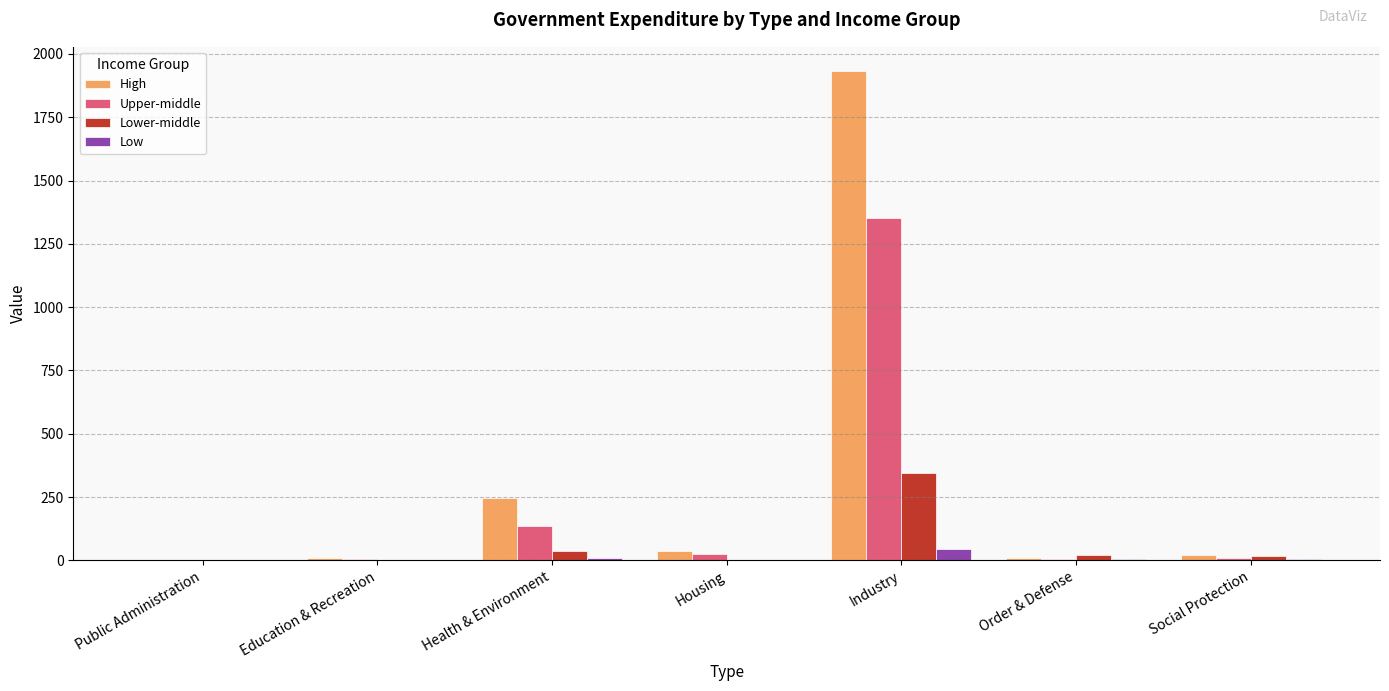

What is the greatest value displayed?

1931.6